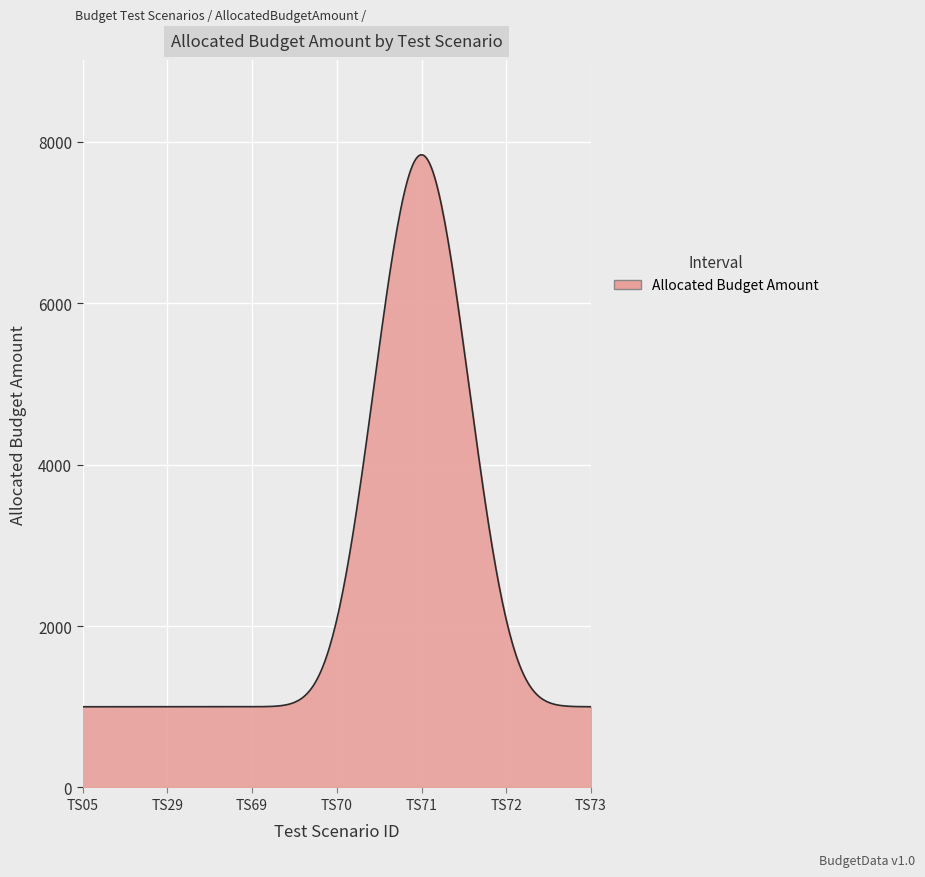

What is the greatest value displayed?

7838.7